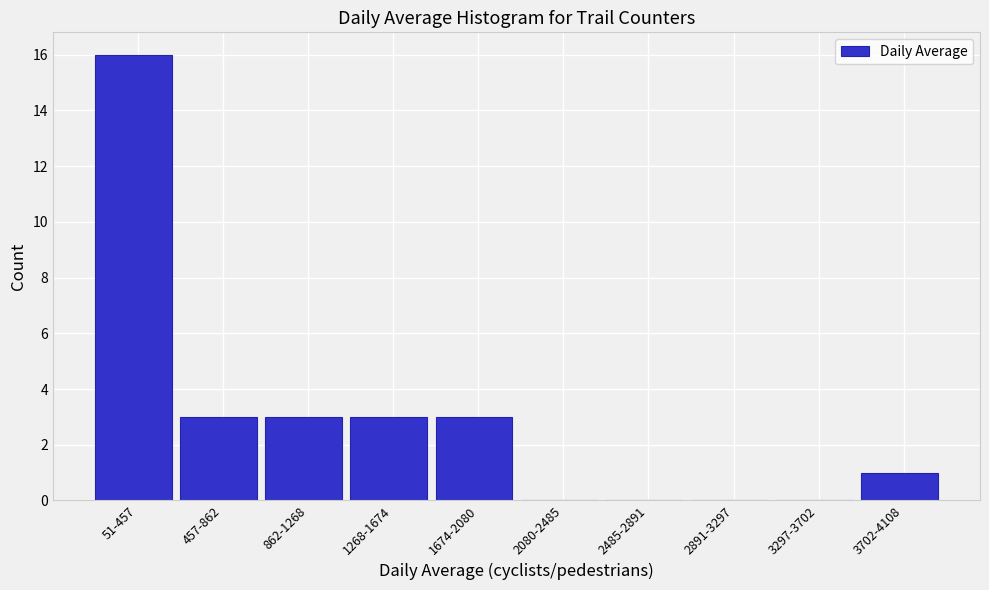

Reading right to left, extract all data points from this chart.

3702-4108=1	3297-3702=0	2891-3297=0	2485-2891=0	2080-2485=0	1674-2080=3	1268-1674=3	862-1268=3	457-862=3	51-457=16